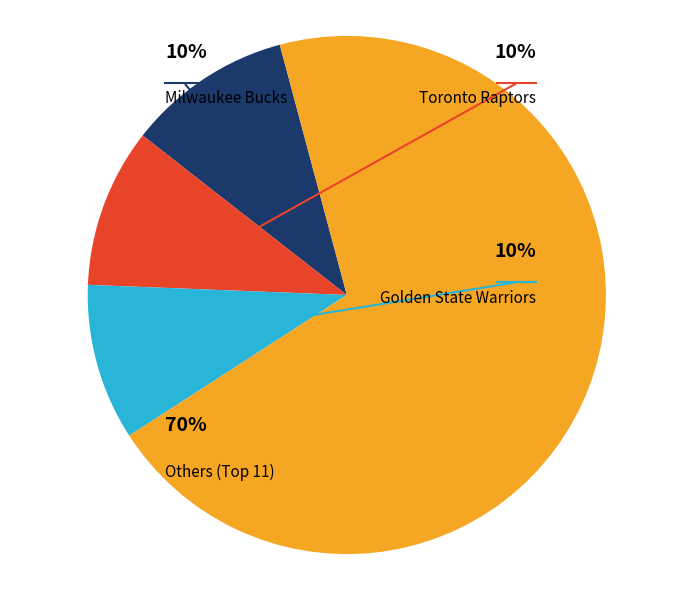

To the nearest percent, what percentage of the pie is Golden State Warriors?

10%